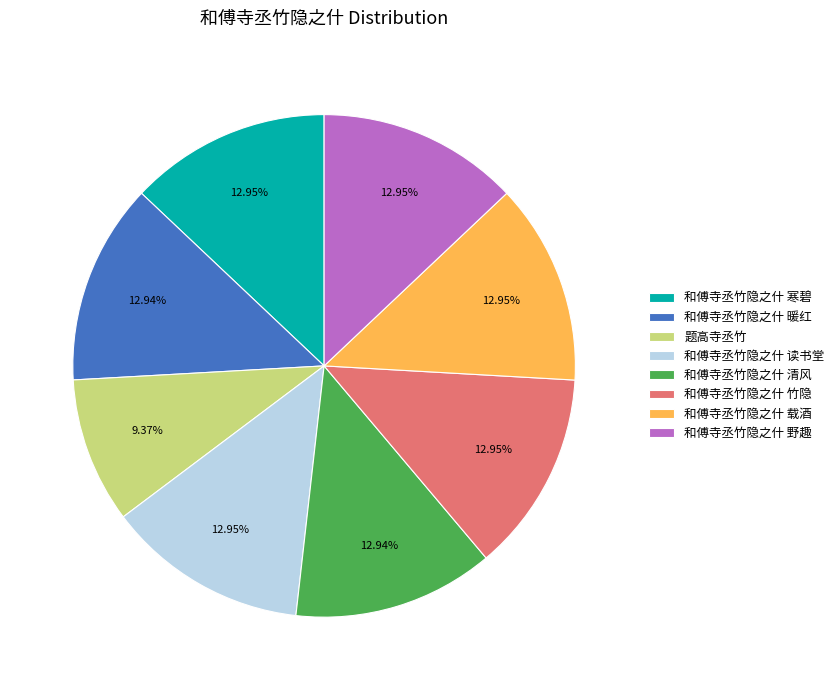

What is the ratio of the value at 和傅寺丞竹隐之什 竹隐 to the value at 和傅寺丞竹隐之什 暖红?

1.0